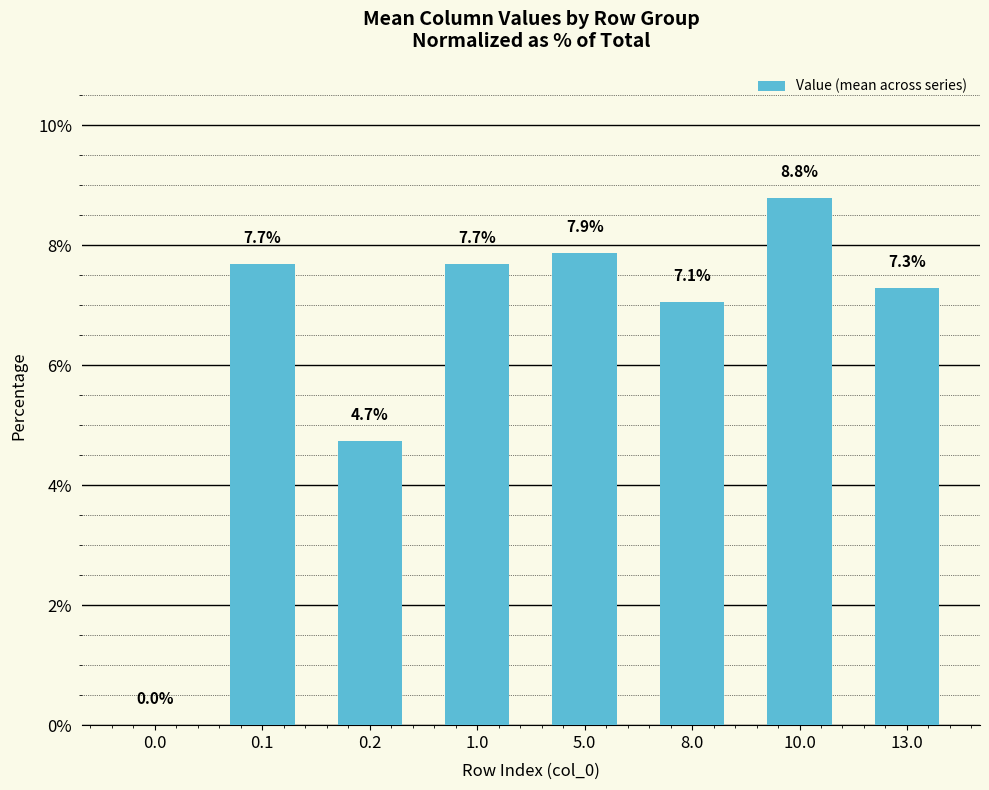

The chart shows a value of 10.2 at 0.1. True or false?

False